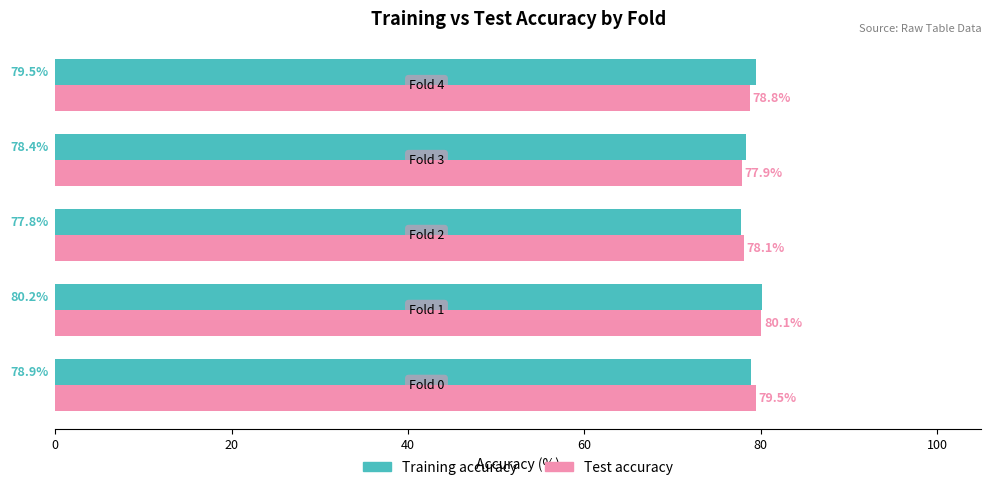

Rank the series by their average value, from lowest to highest.

Test accuracy, Training accuracy